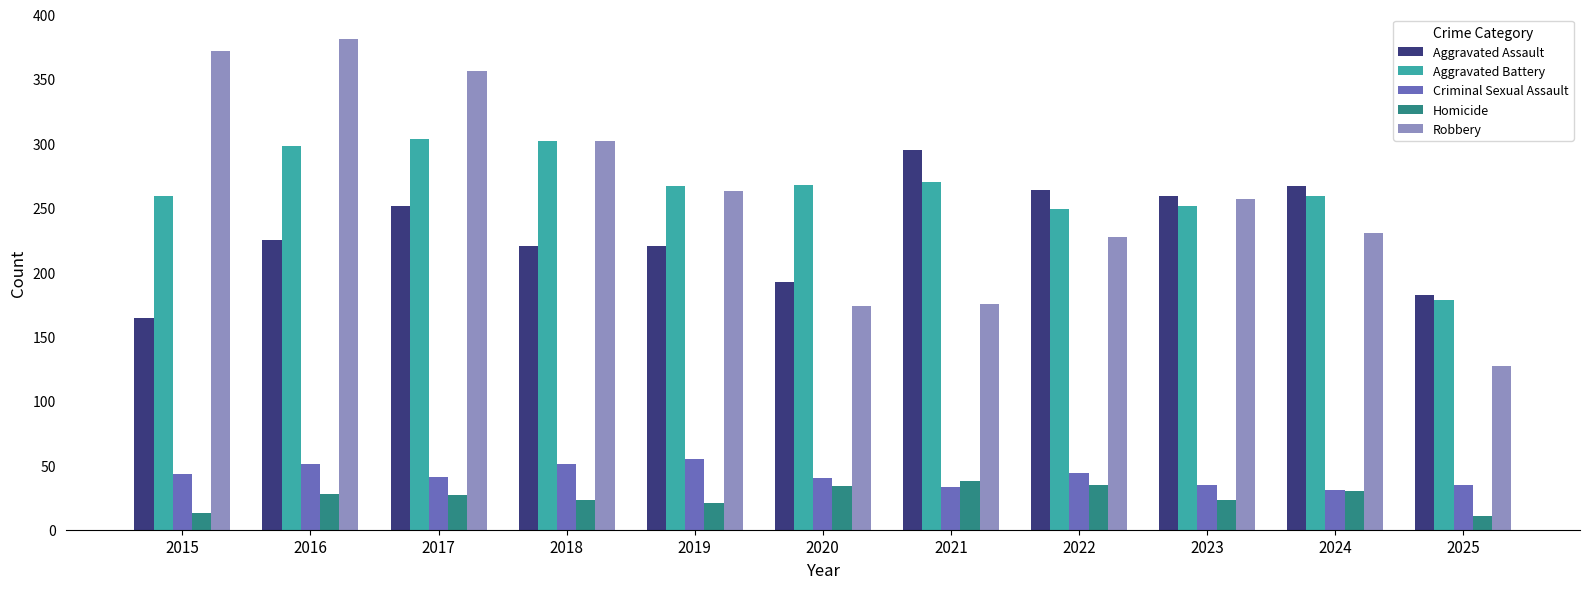

What value does the Homicide series have at 2015?

13